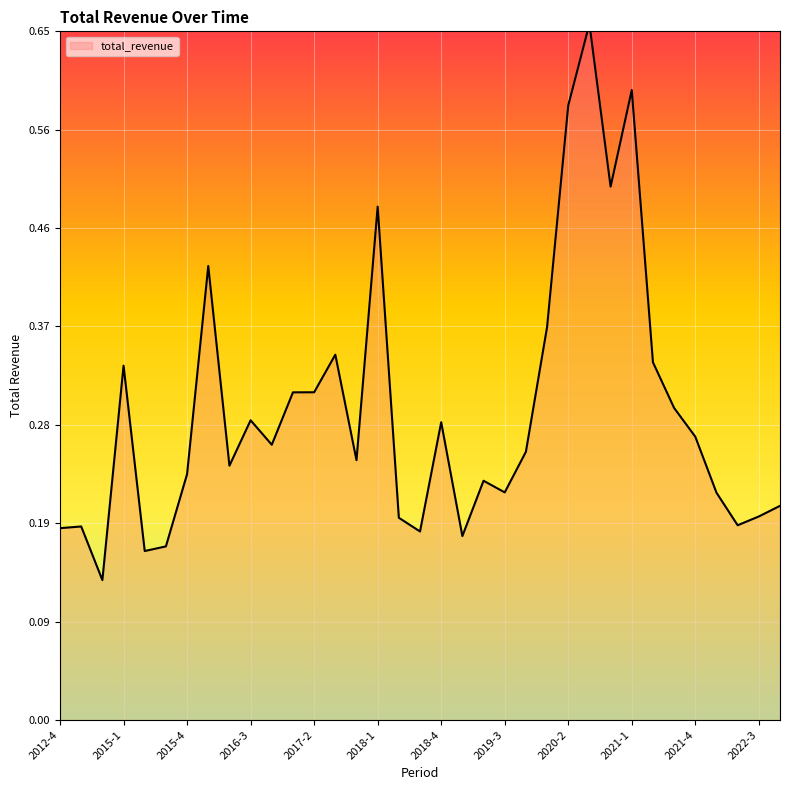

Reading left to right, transcribe all the data shown in this chart.

0.2	0.2	0.1	0.3	0.2	0.2	0.2	0.4	0.2	0.3	0.3	0.3	0.3	0.3	0.2	0.5	0.2	0.2	0.3	0.2	0.2	0.2	0.3	0.4	0.6	0.7	0.5	0.6	0.3	0.3	0.3	0.2	0.2	0.2	0.2